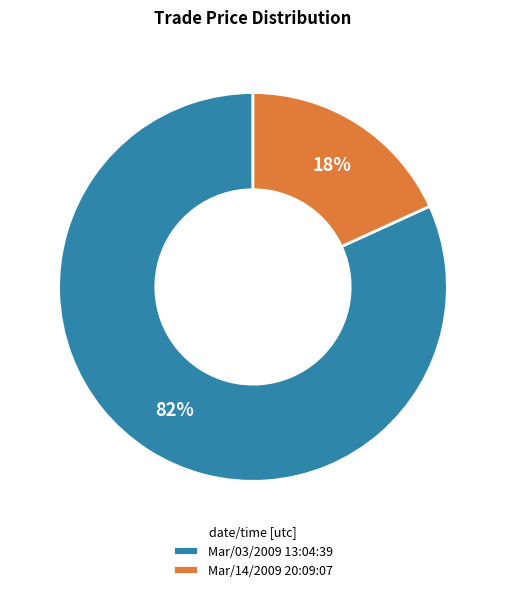

Count the number of slices in the pie.

2